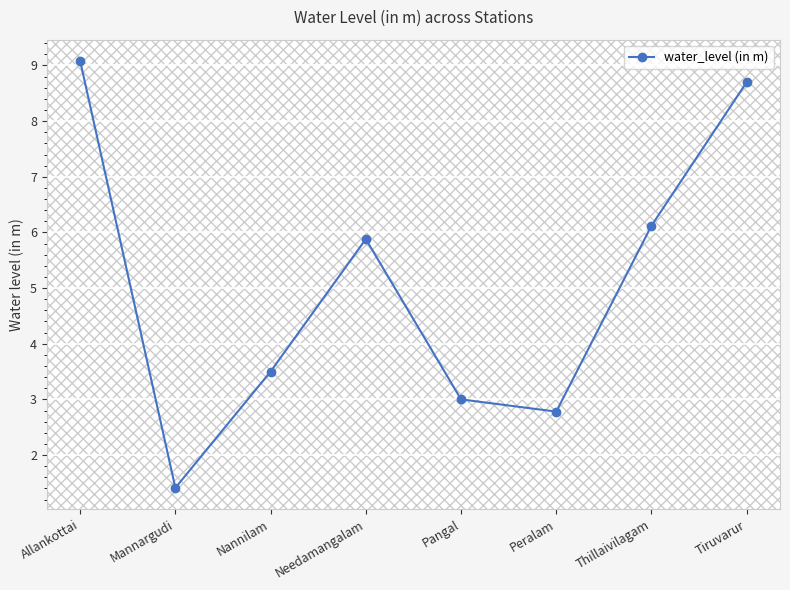

What is the change in value from Allankottai to Peralam?

-6.3